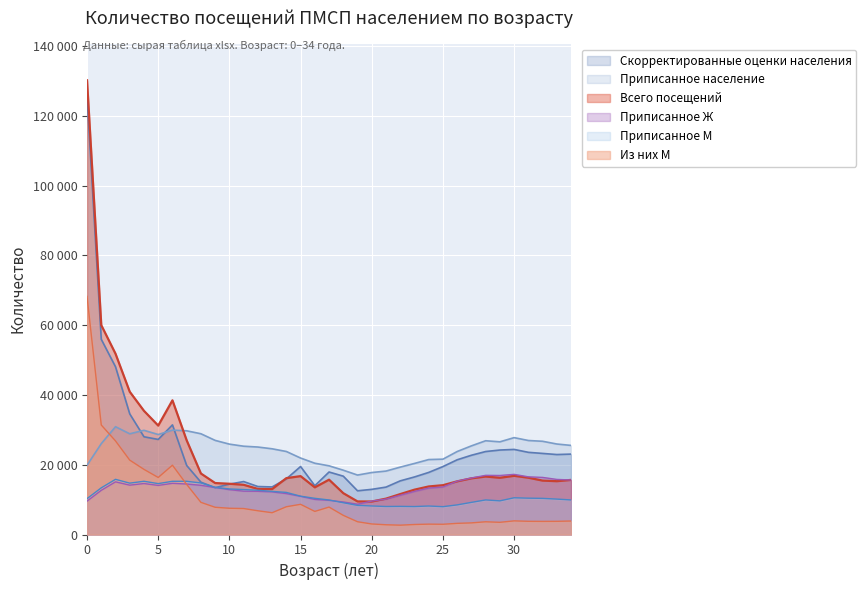

What is the spread (max minus min) of values at 23?

17496